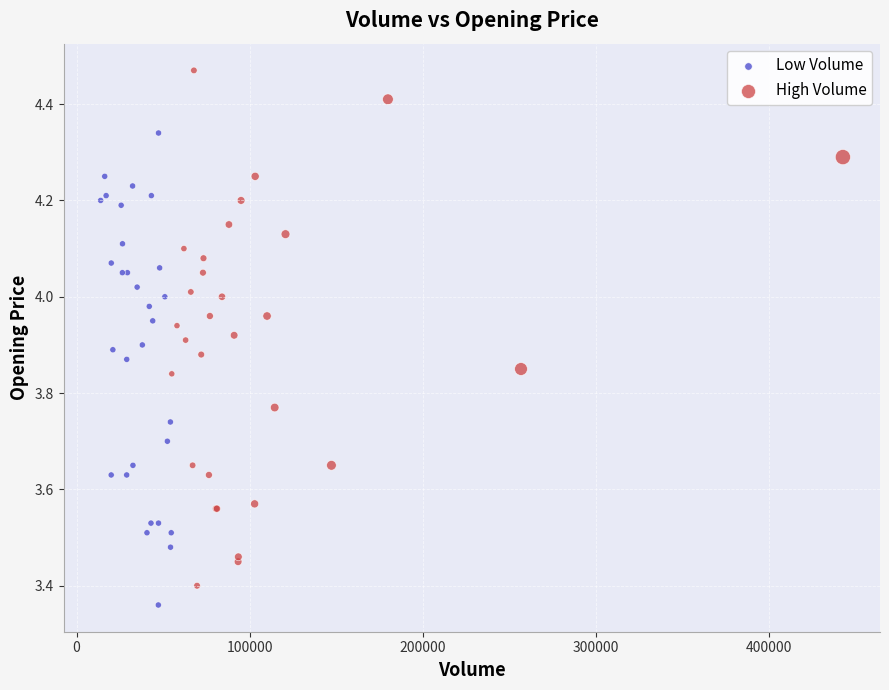

Which series has the largest Y range (max minus min)?

High Volume